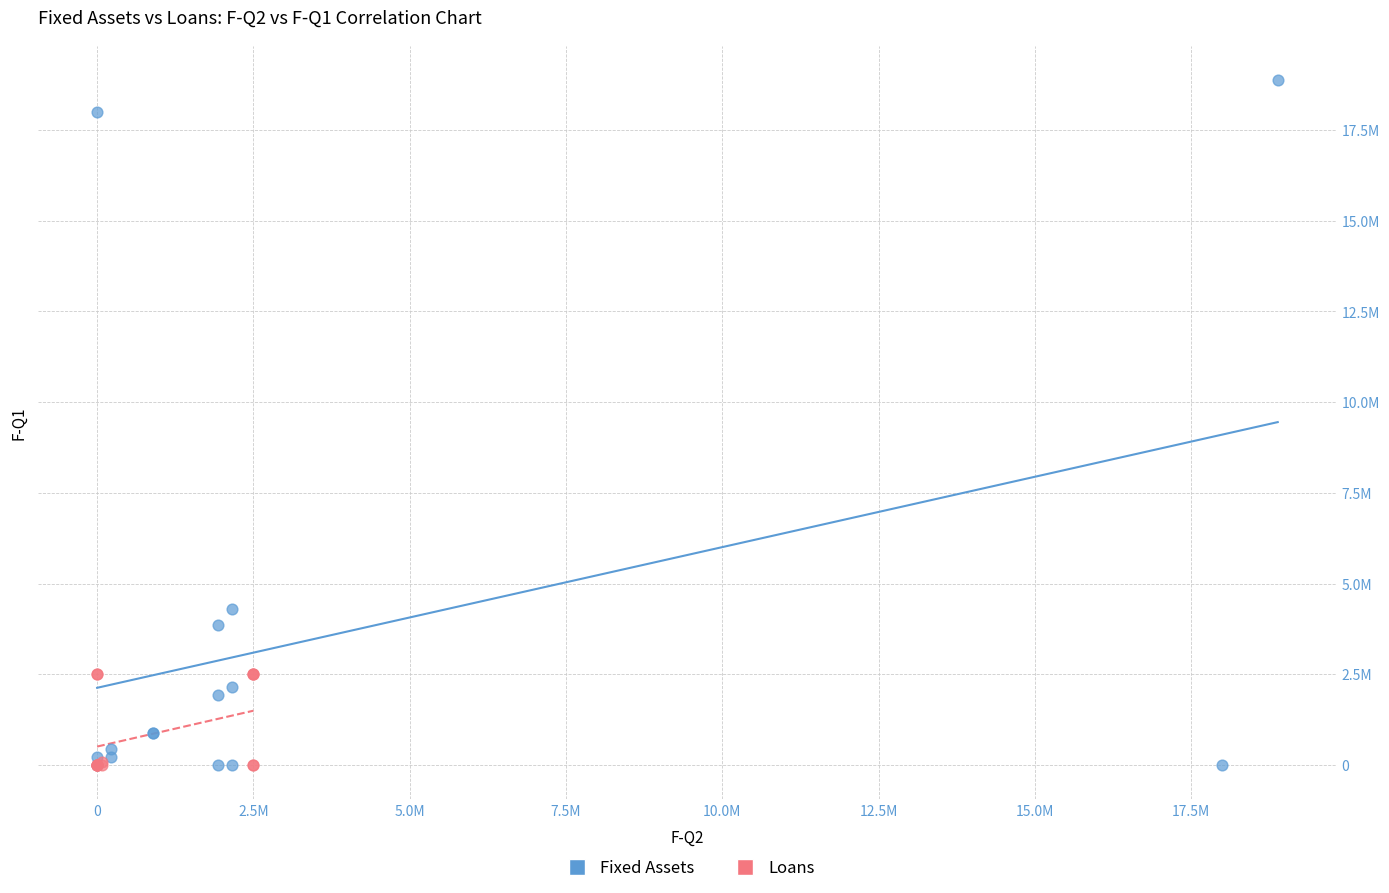

What are all the series names shown in the legend?

Fixed Assets, Loans